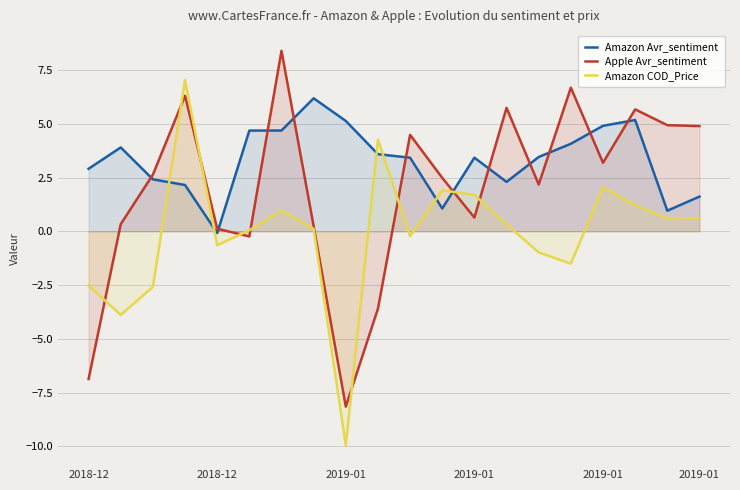

What are all the series names shown in the legend?

Amazon Avr_sentiment, Apple Avr_sentiment, Amazon COD_Price